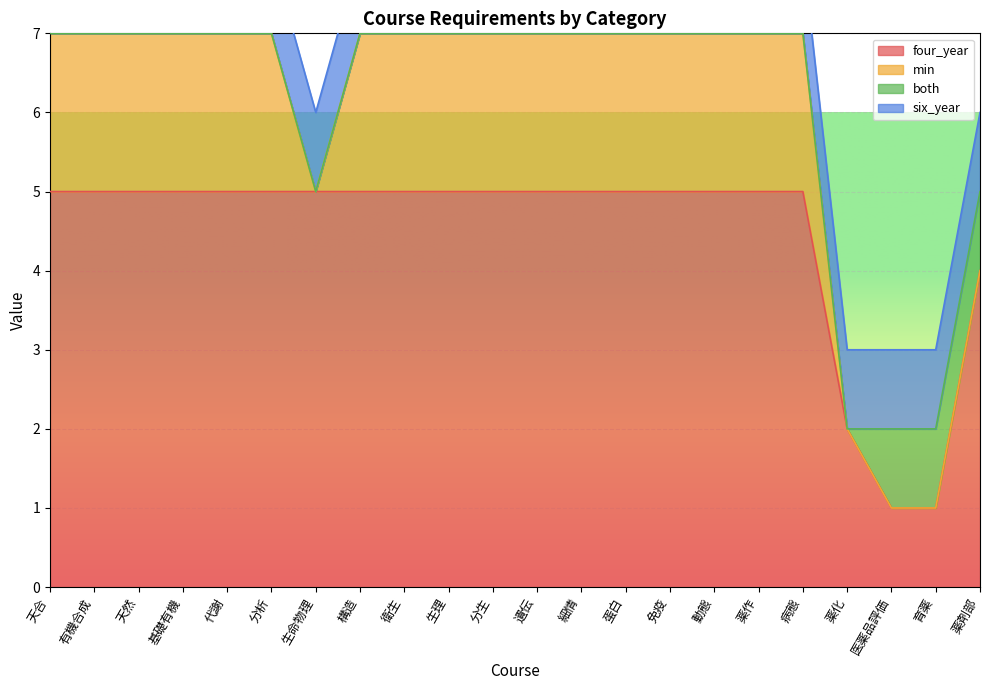

True or false: four_year has a value of 4 at 薬剤部.

True